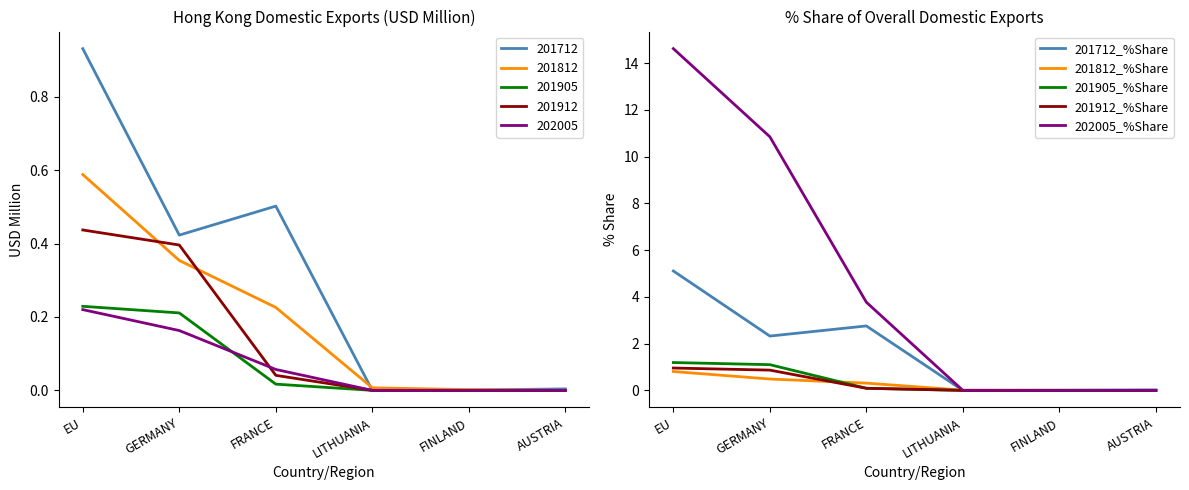

The 201905_%Share series shows -0.6 at AUSTRIA. True or false?

False